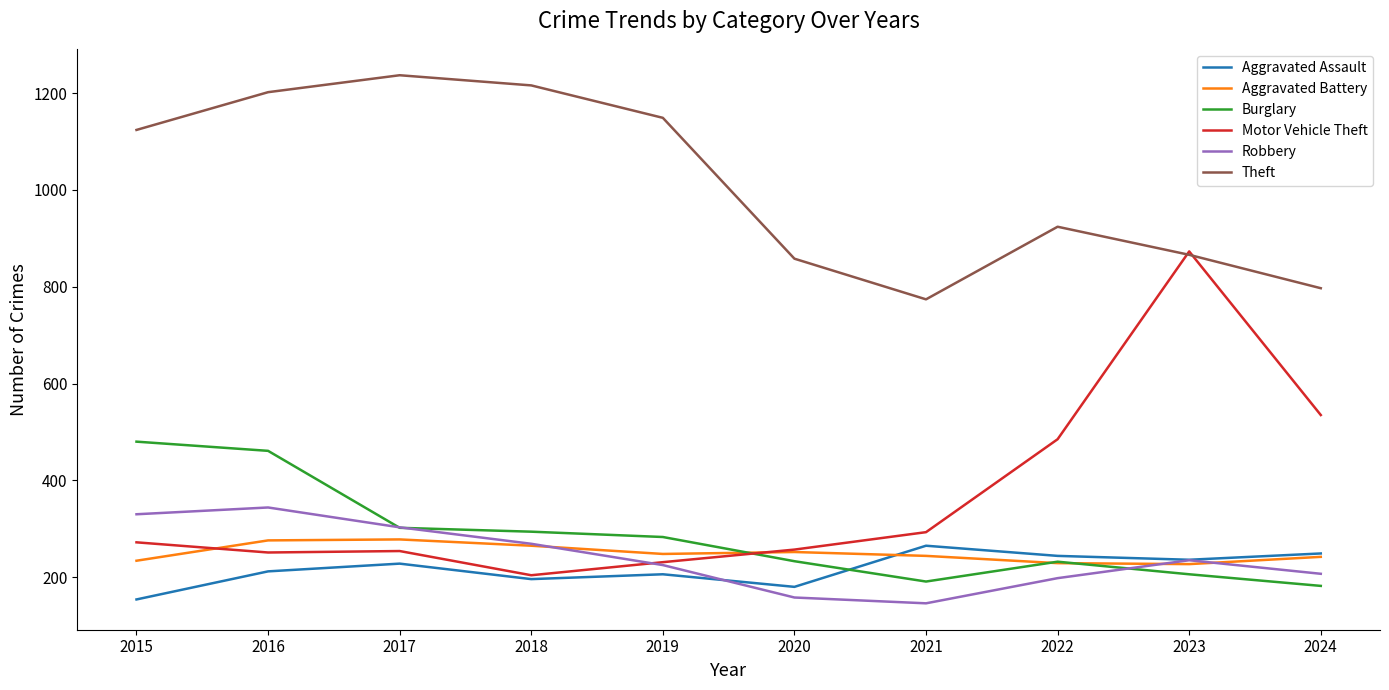

Read the Motor Vehicle Theft value at 2020.

257